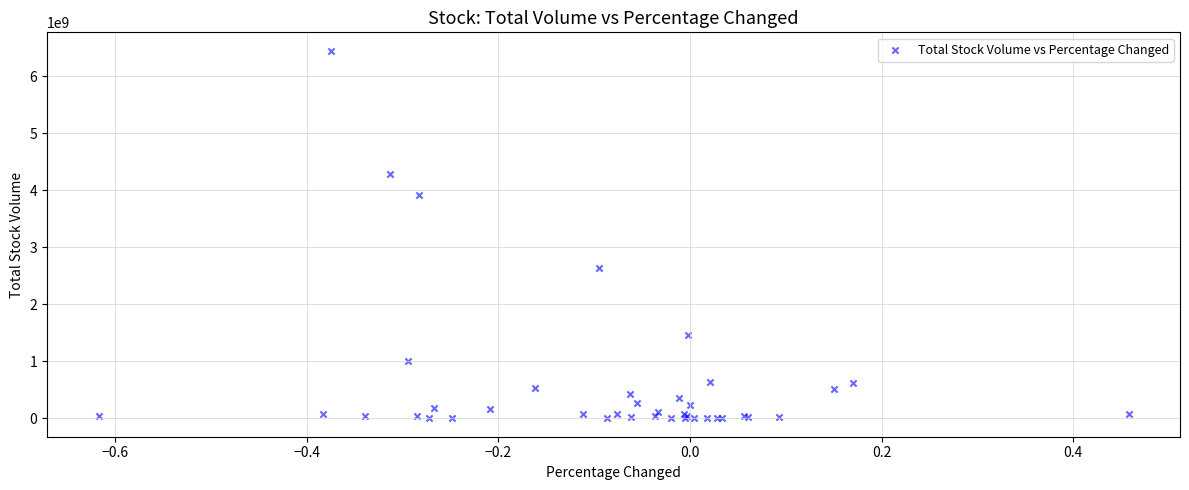

What Y value in the scatter plot is closest to 3224770950?

2643021600